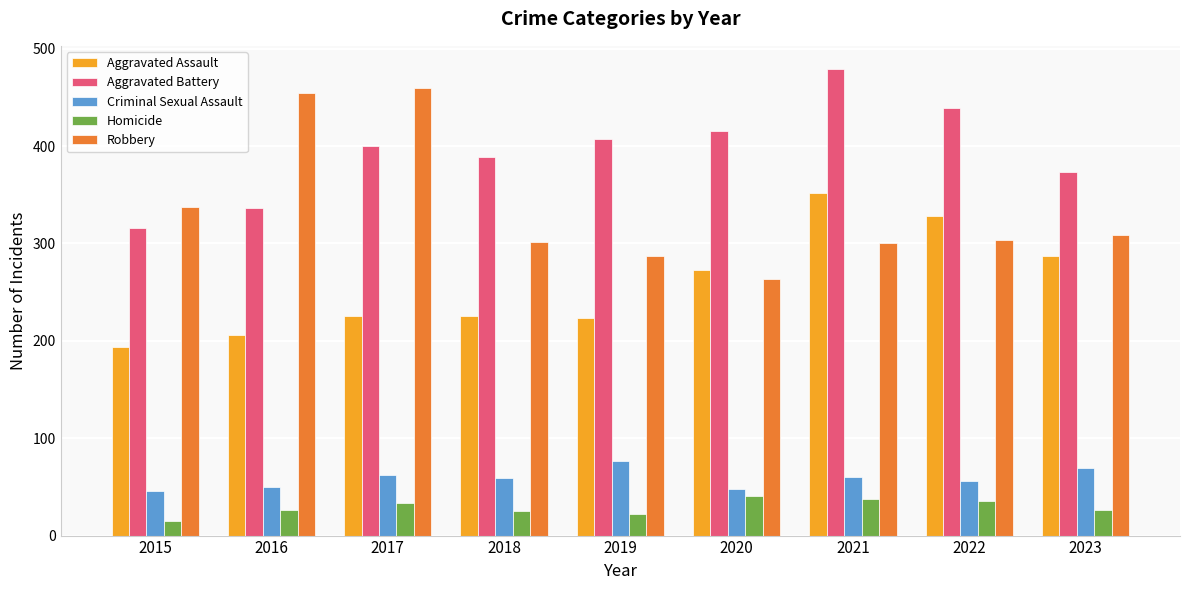

Does the chart contain any negative values?

No